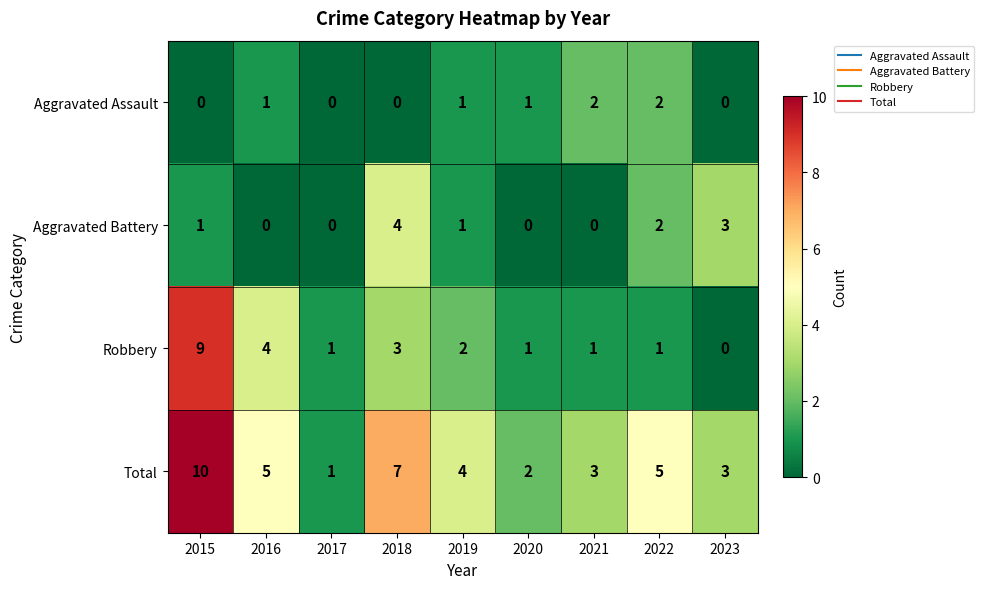

What is the total value across all series at 2022?

10